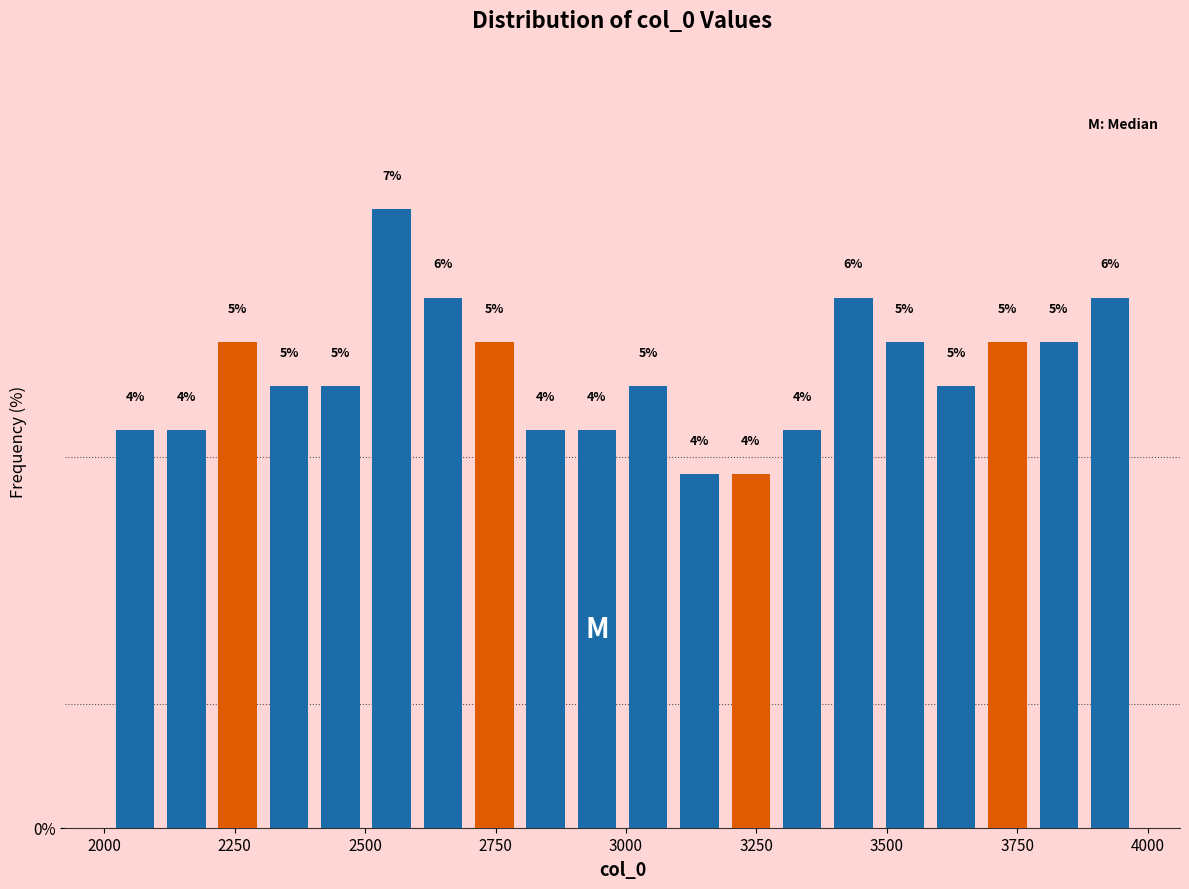

Read against the x-axis, roughly where is the centre of the tallest bar?

2550